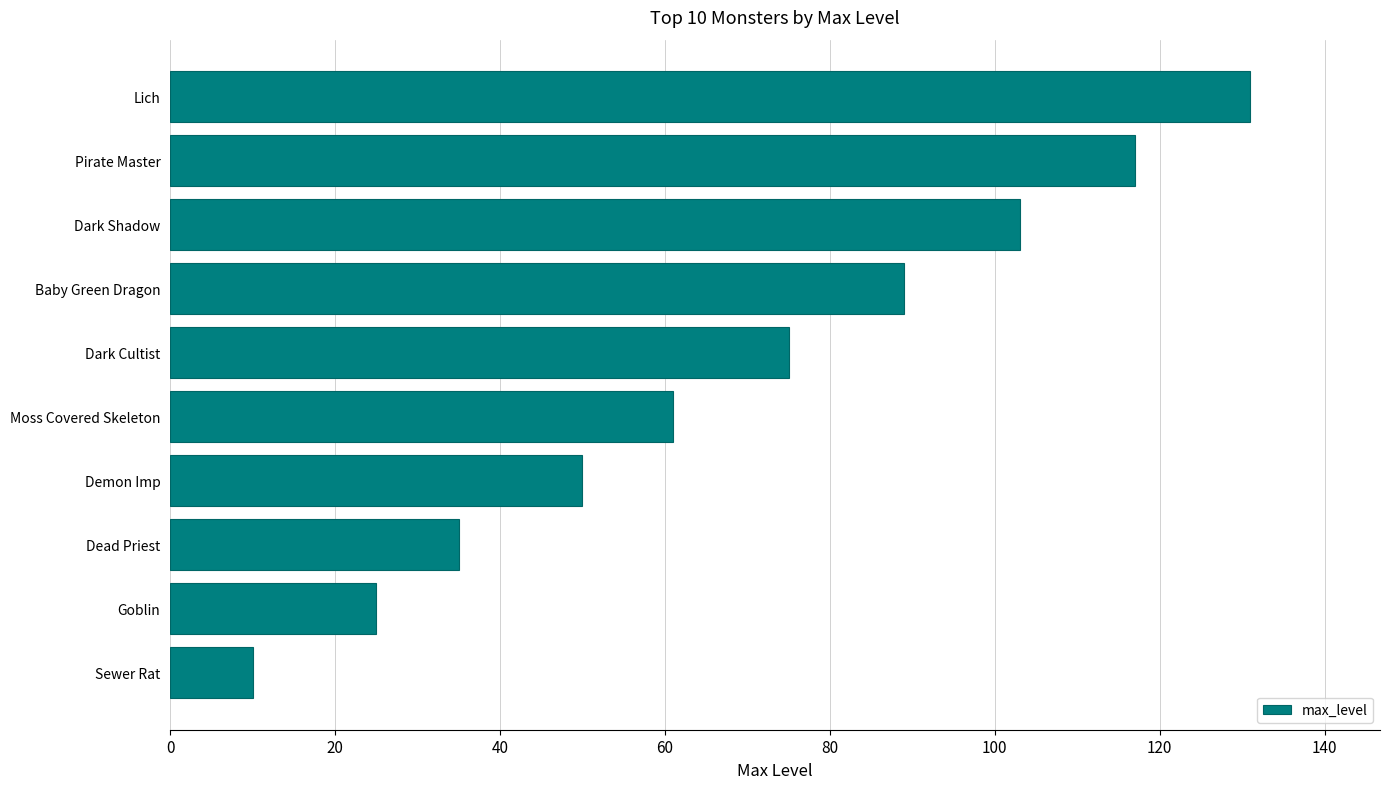

At which label is the value closest to 70?

Dark Cultist